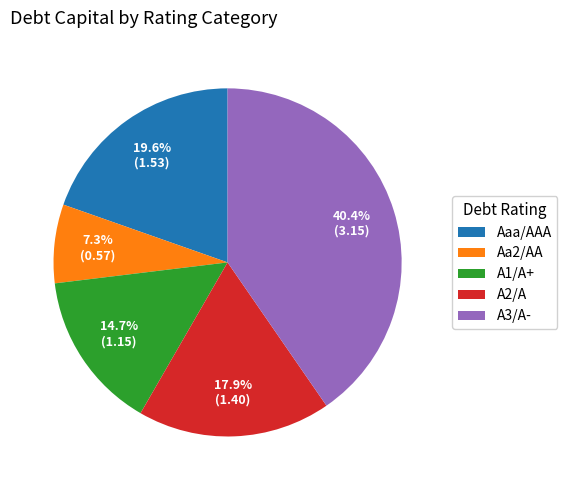

Is the sum of A3/A- and A1/A+ greater than half?

Yes